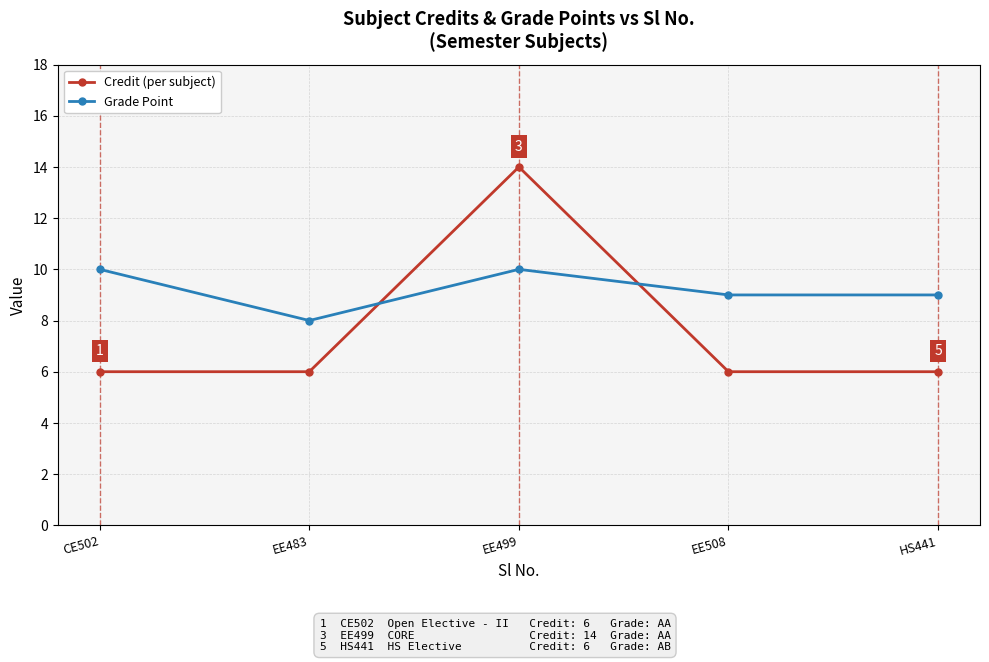

List the series in order of their overall mean, highest first.

Grade Point, Credit (per subject)